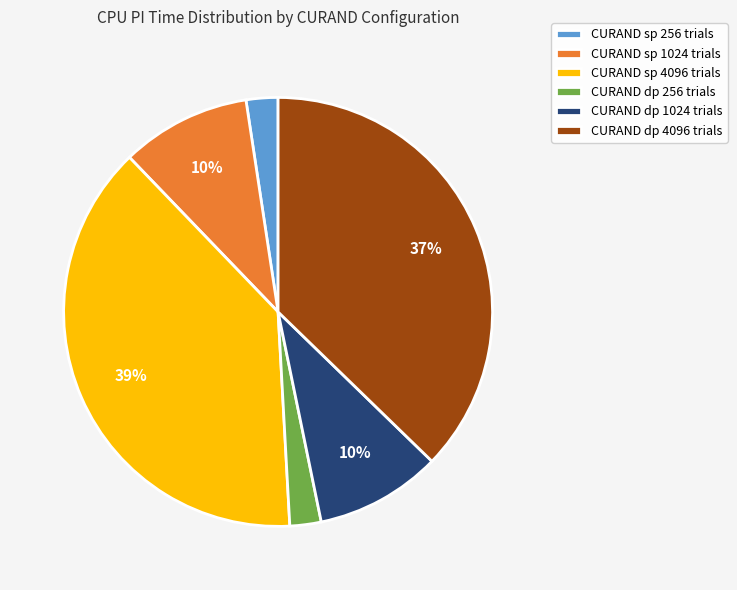

Count the number of slices in the pie.

6